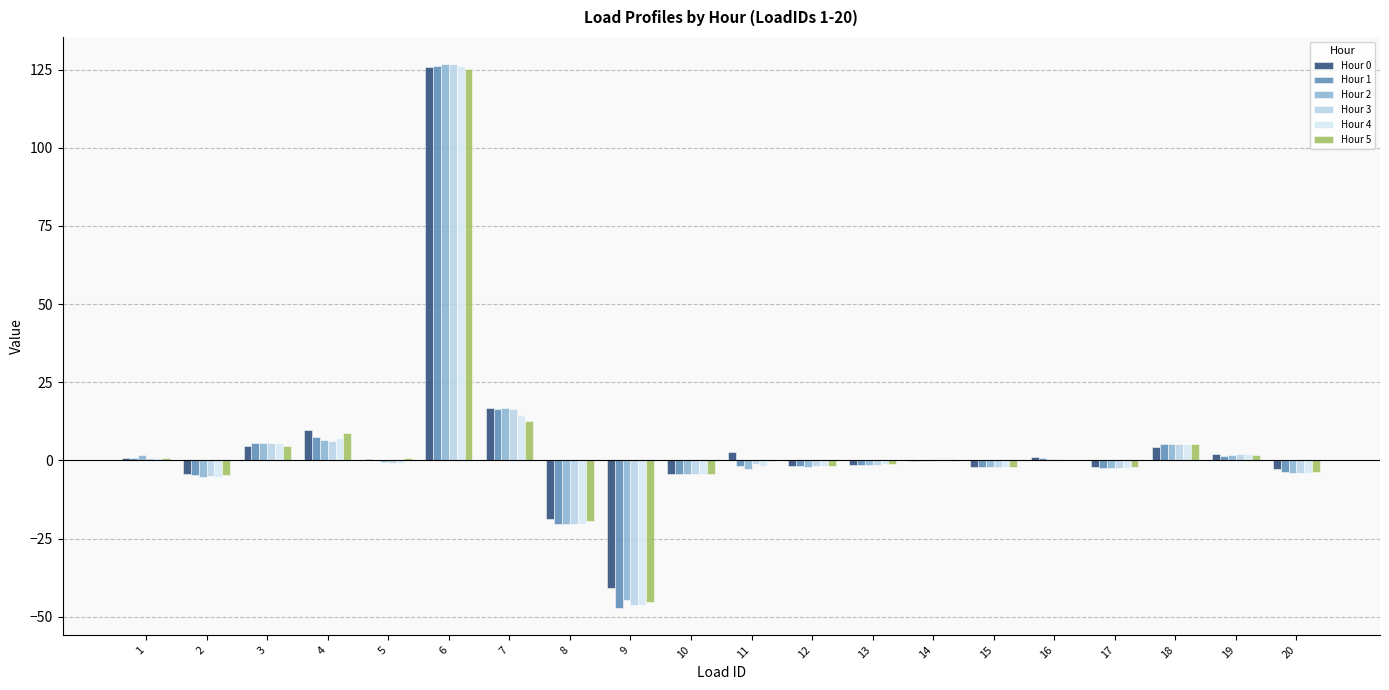

What is the difference between the highest and lowest values at 13?

0.1